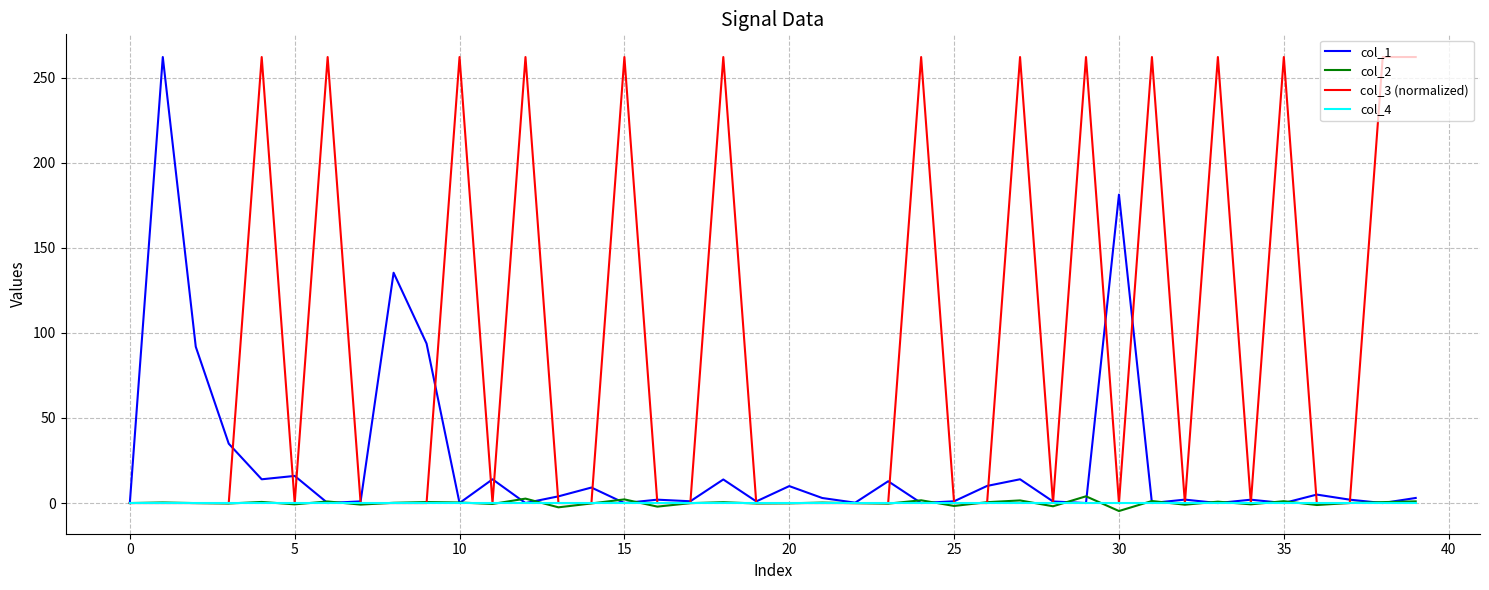

Which series has the largest total across all categories?

col_3 (normalized)